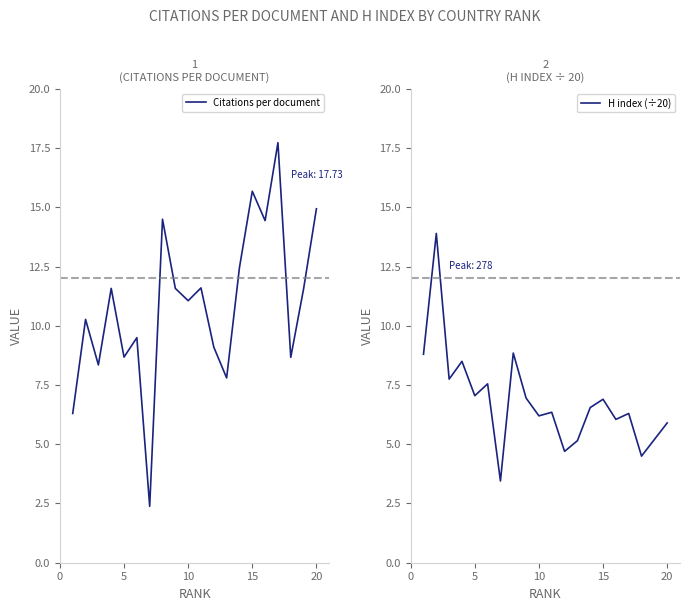

Reading left to right, list all the values displayed in this chart.

Citations per document: 6.3	10.3	8.3	11.6	8.7	9.5	2.4	14.5	11.6	11.1	11.6	9.1	7.8	12.5	15.7	14.4	17.7	8.7	11.6	14.9
H index (÷20): 8.8	13.9	7.8	8.5	7.0	7.5	3.5	8.8	7.0	6.2	6.3	4.7	5.2	6.5	6.9	6.0	6.3	4.5	5.2	5.9